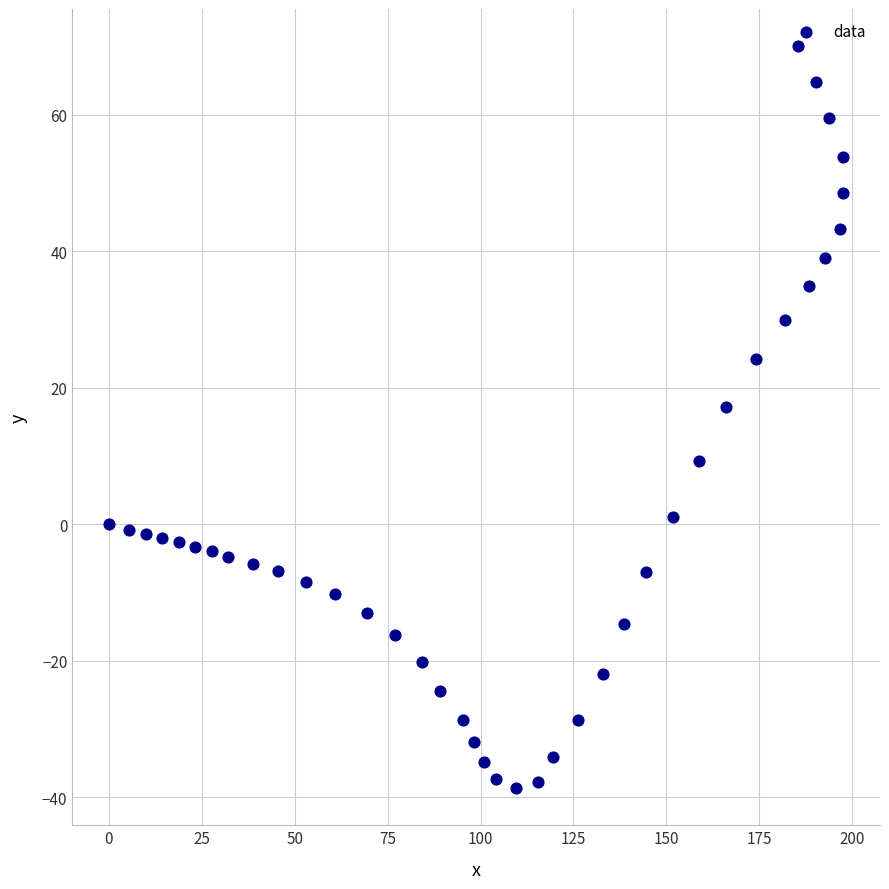

What Y value in the scatter plot is closest to 15?

17.2